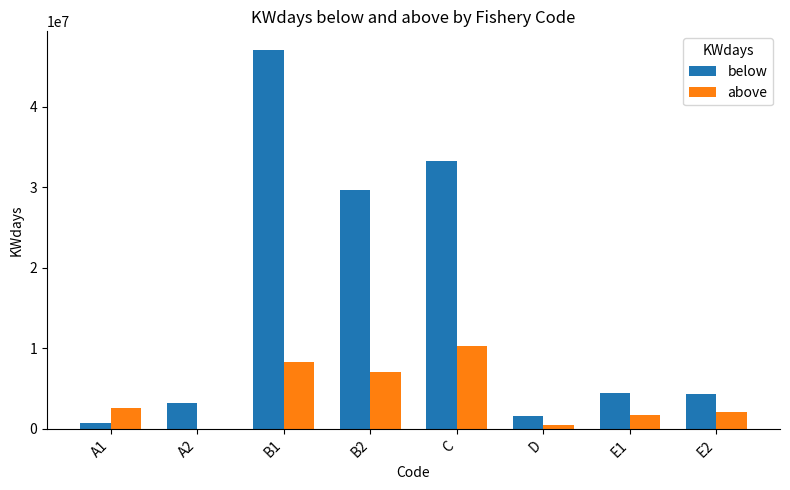

Which series has the largest total across all categories?

below